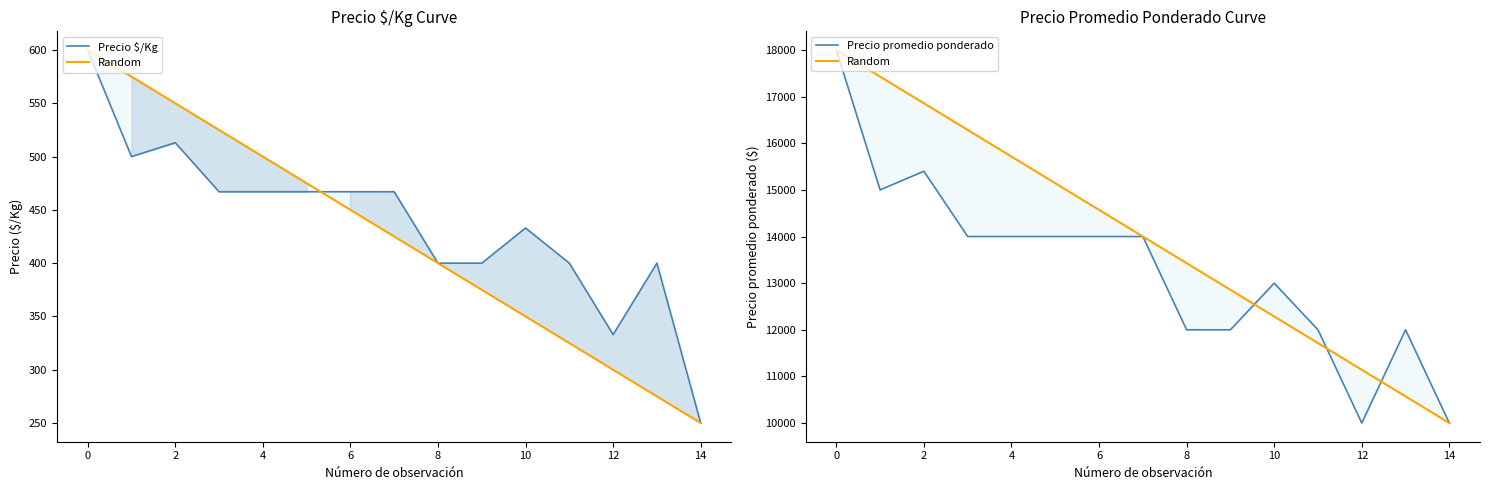

True or false: Random and Precio $/Kg intersect in this chart.

False